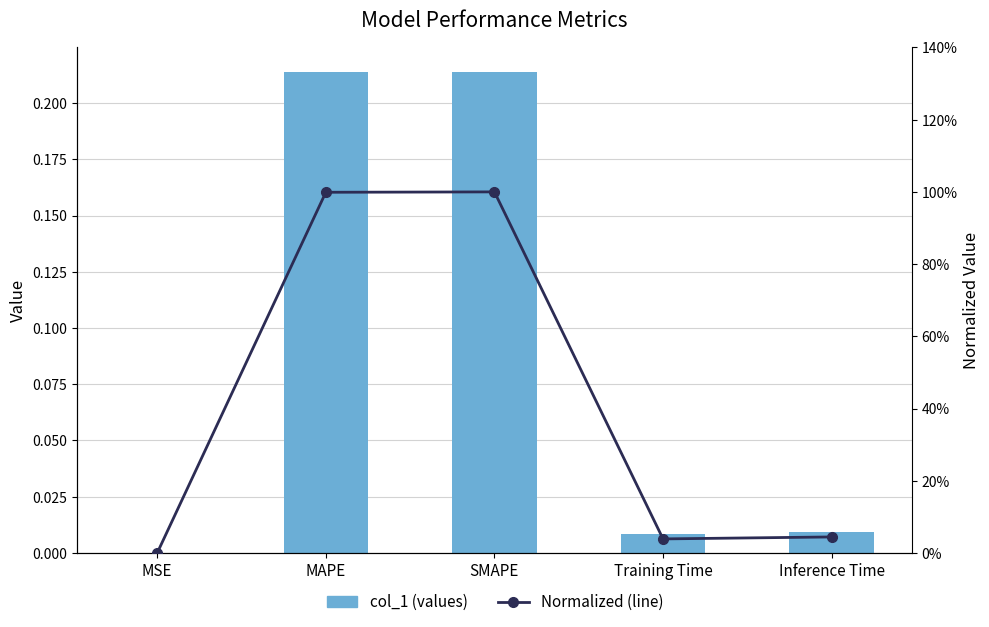

What is the sum of all col_1 (values) values?

0.4